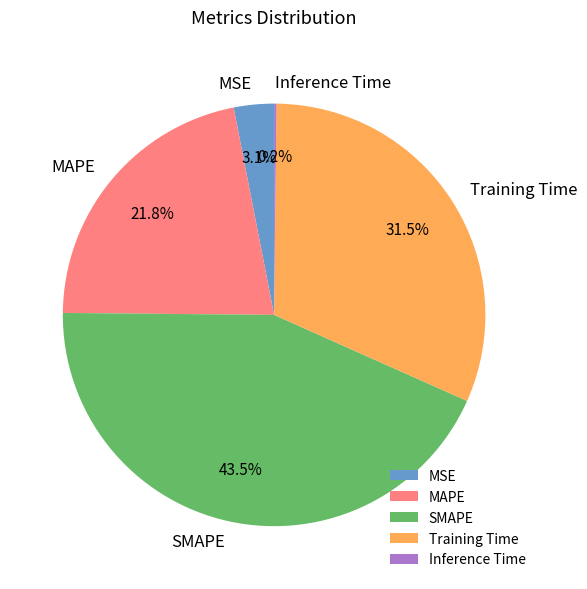

To the nearest percent, what is the difference between the largest and smallest slice percentages?

43%